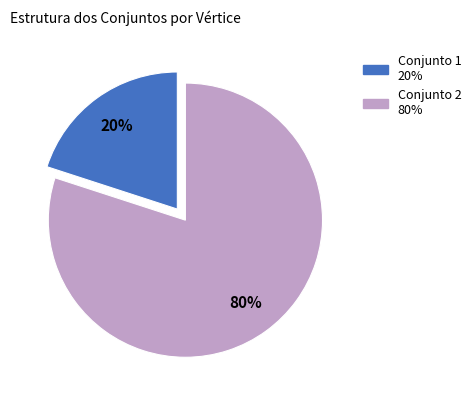

Count the number of slices in the pie.

2